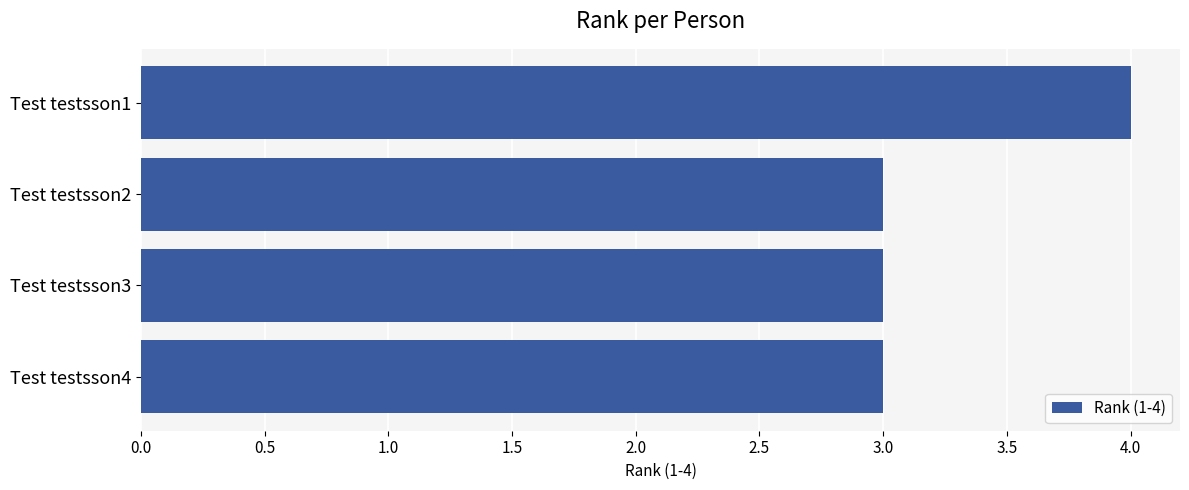

Reading bottom to top, transcribe all the data shown in this chart.

3	3	3	4